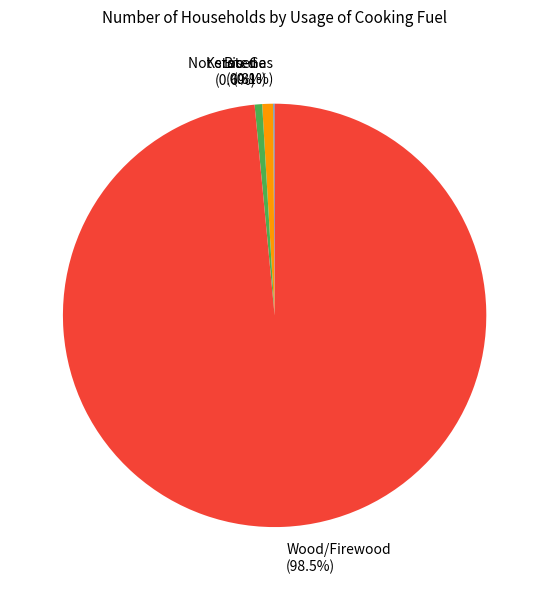

Does any single category account for the majority?

Yes